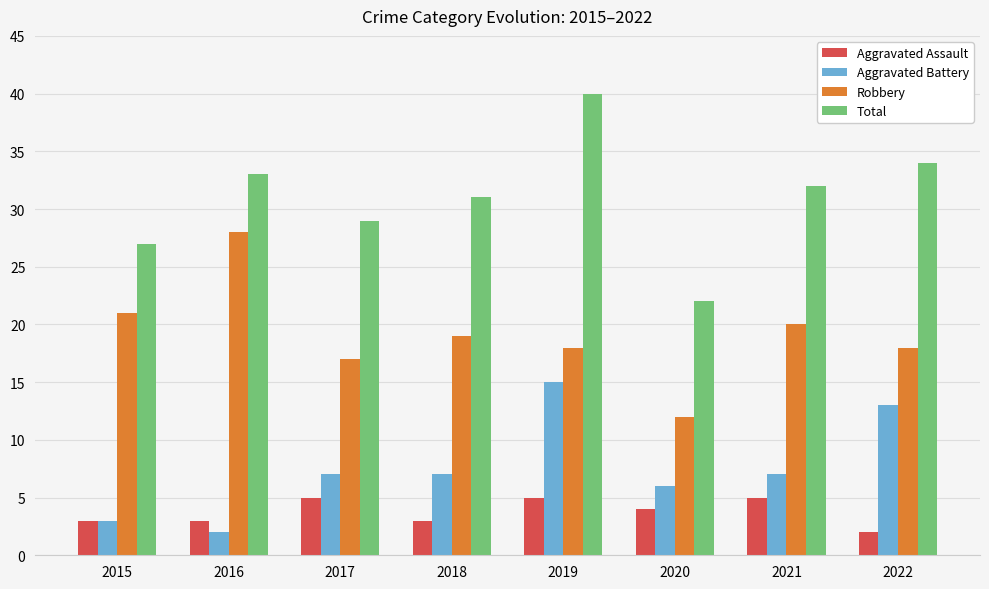

What is the value of the Aggravated Battery bar at the 3rd from the left?

7